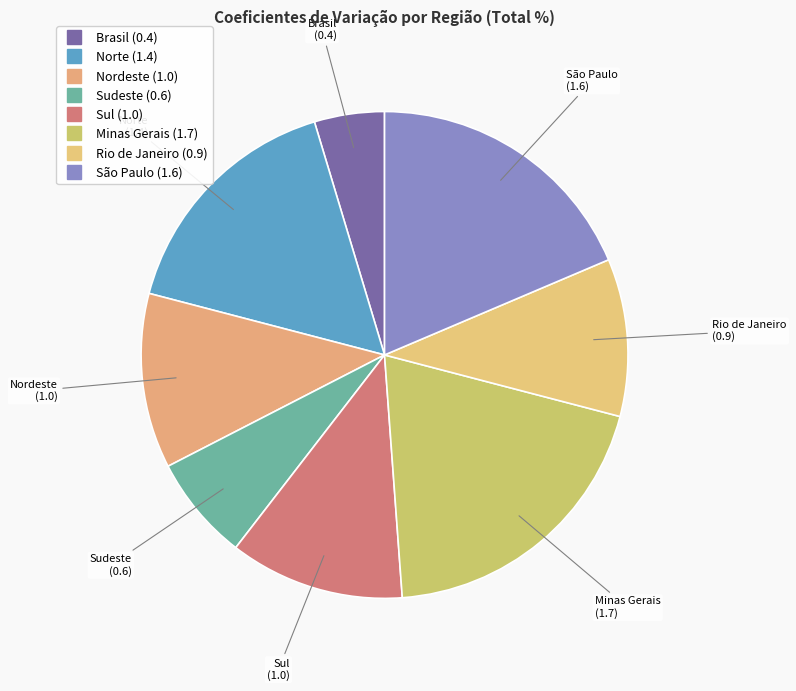

Count the number of slices in the pie.

8